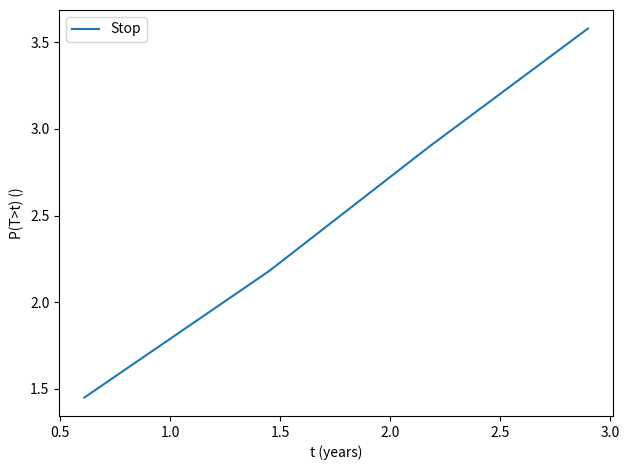

What is the greatest value displayed?

3.6